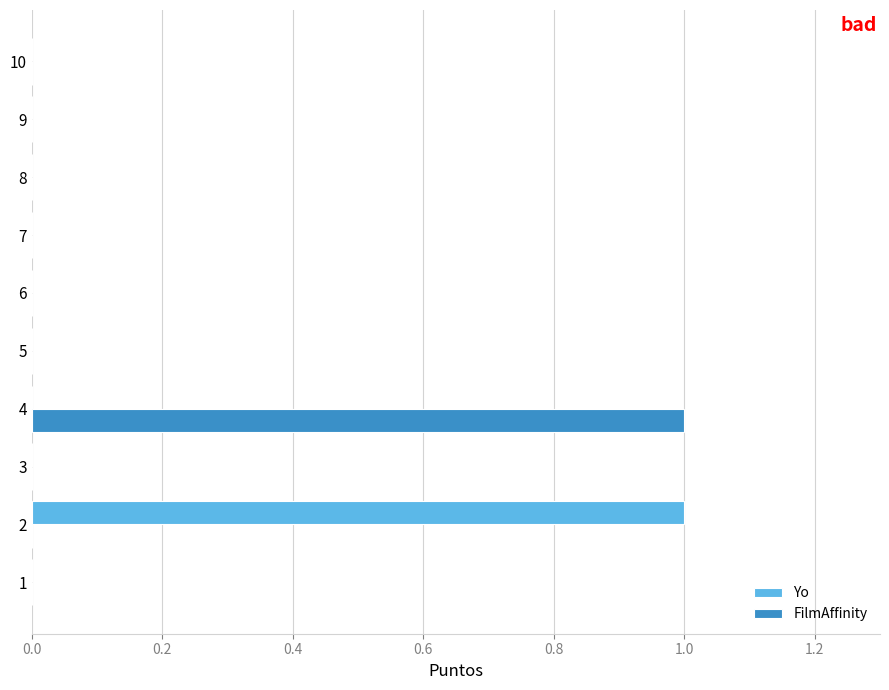

At which label does FilmAffinity reach its peak?

4